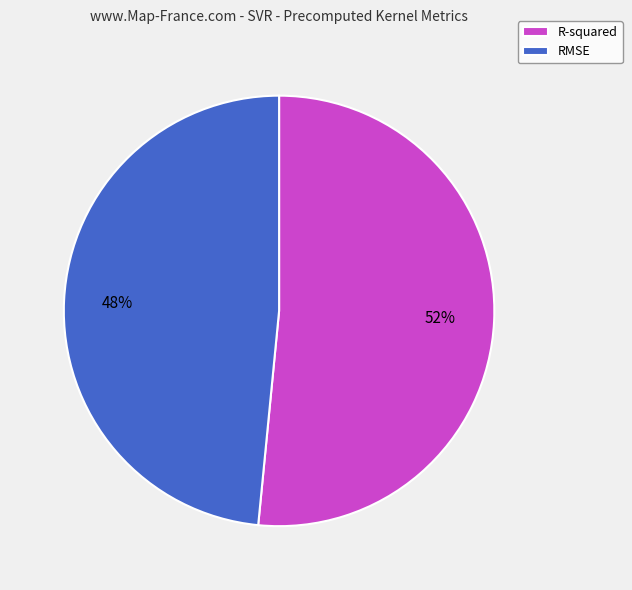

Which slice represents more than half of the pie?

R-squared